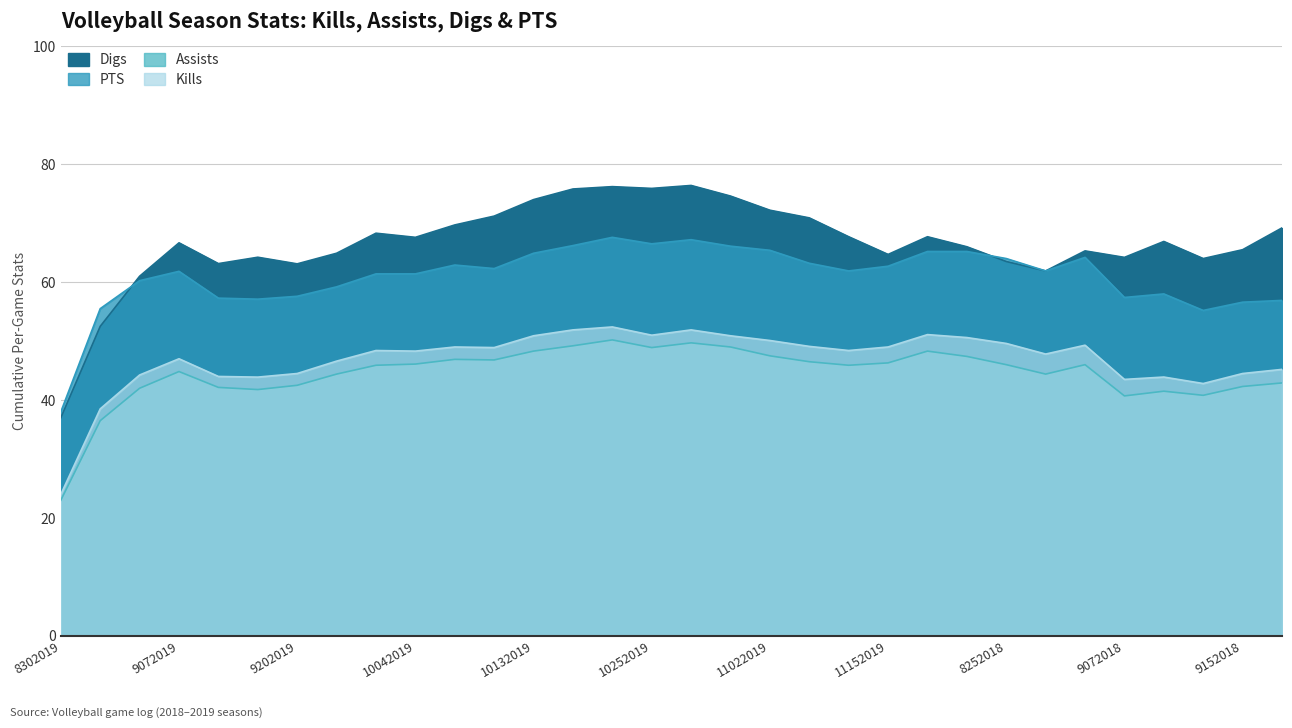

True or false: Assists and Kills intersect in this chart.

False